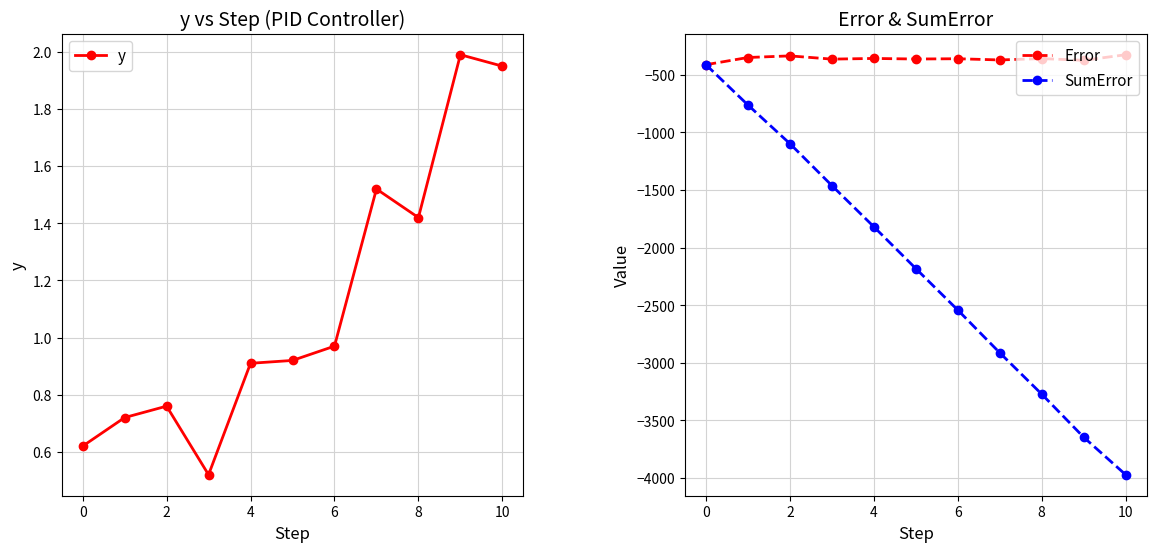

How many values in the SumError series are below -2181?

6